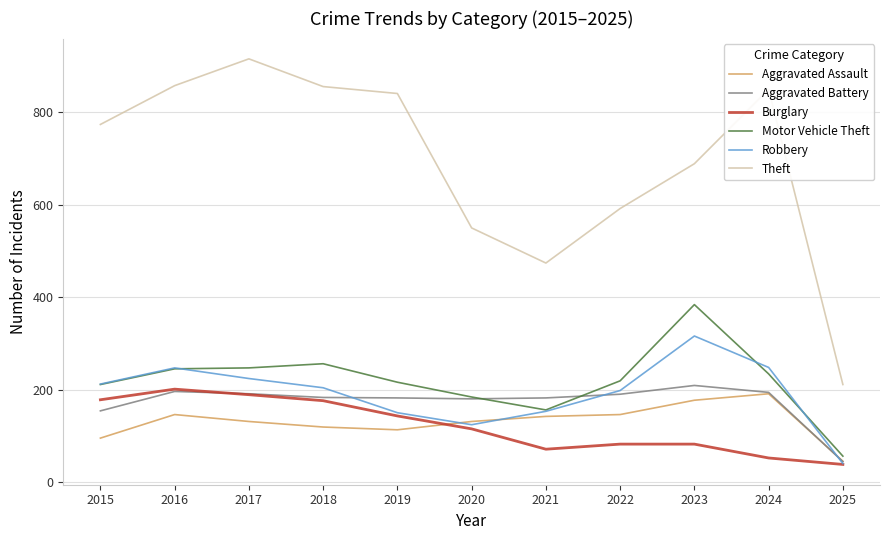

Which series has the widest spread of values?

Theft